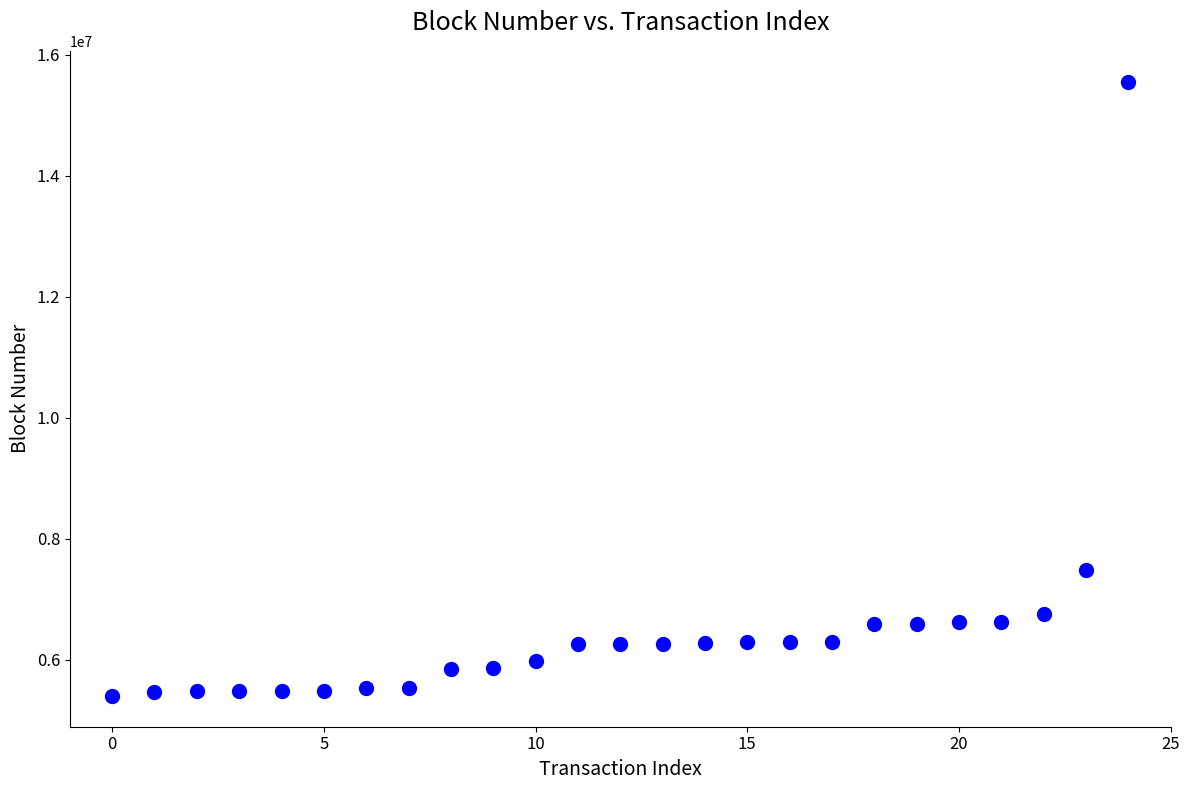

What Y value in the scatter plot is closest to 10479129?

7475093